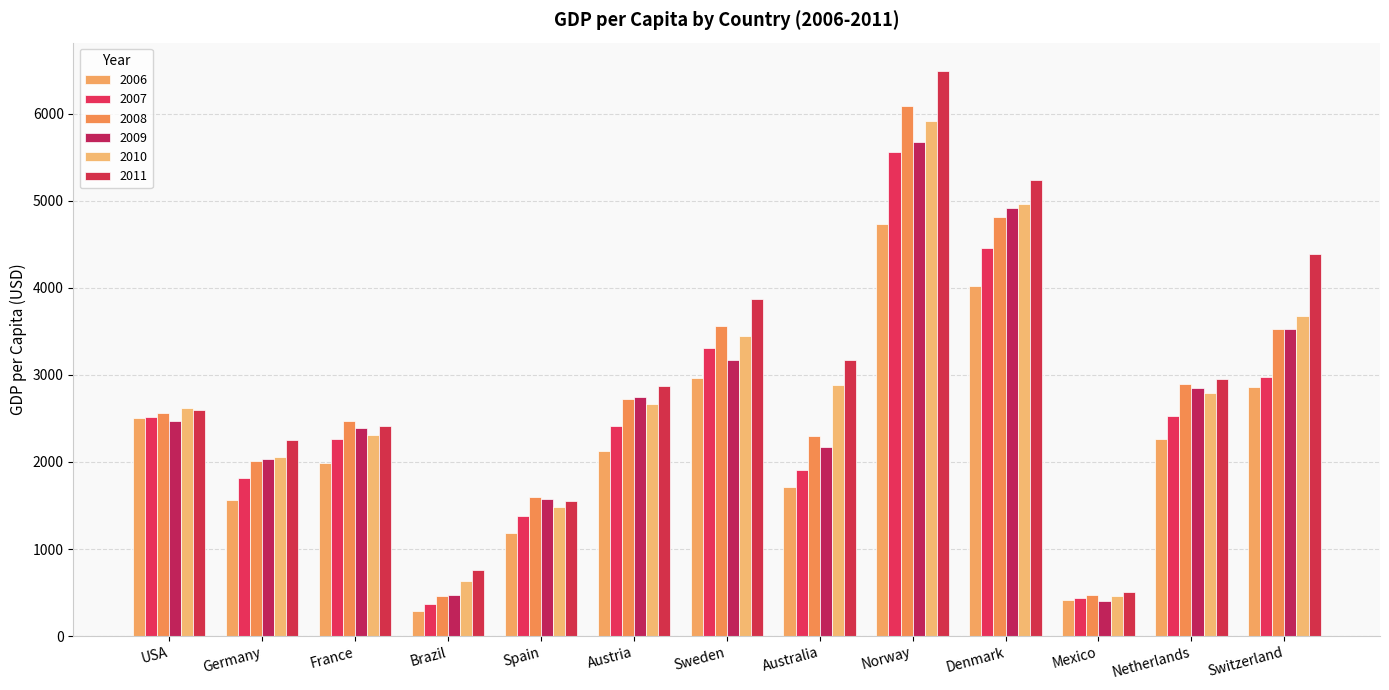

How many data points in 2010 are less than 2671?

6